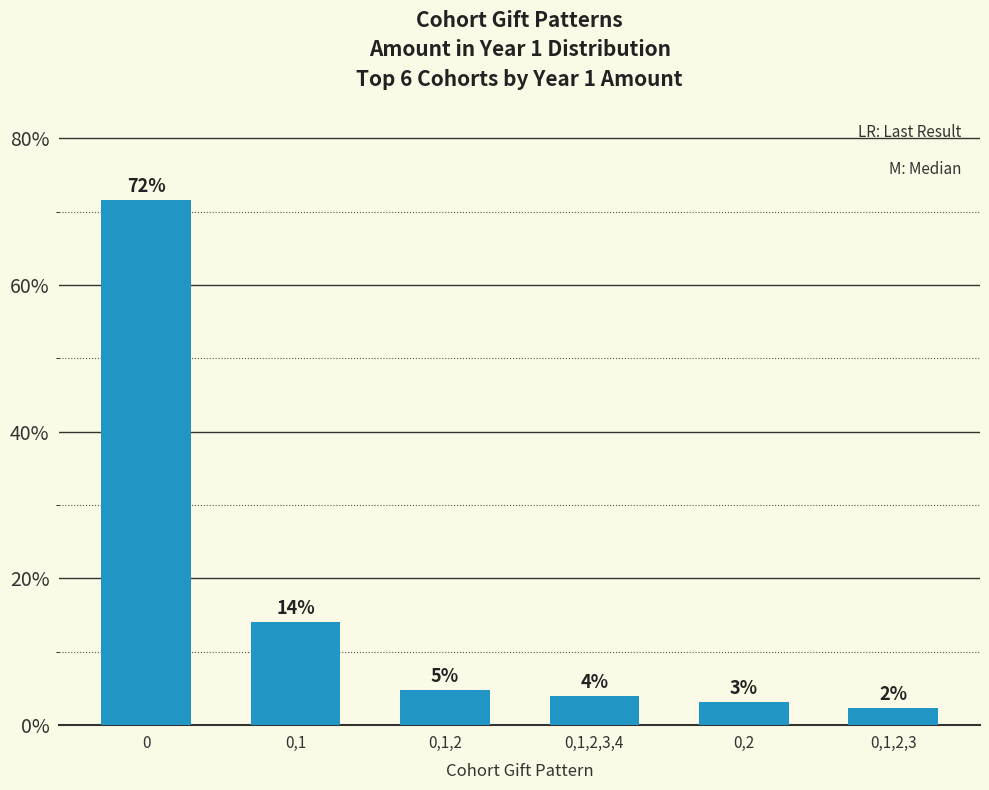

Does the chart contain any negative values?

No